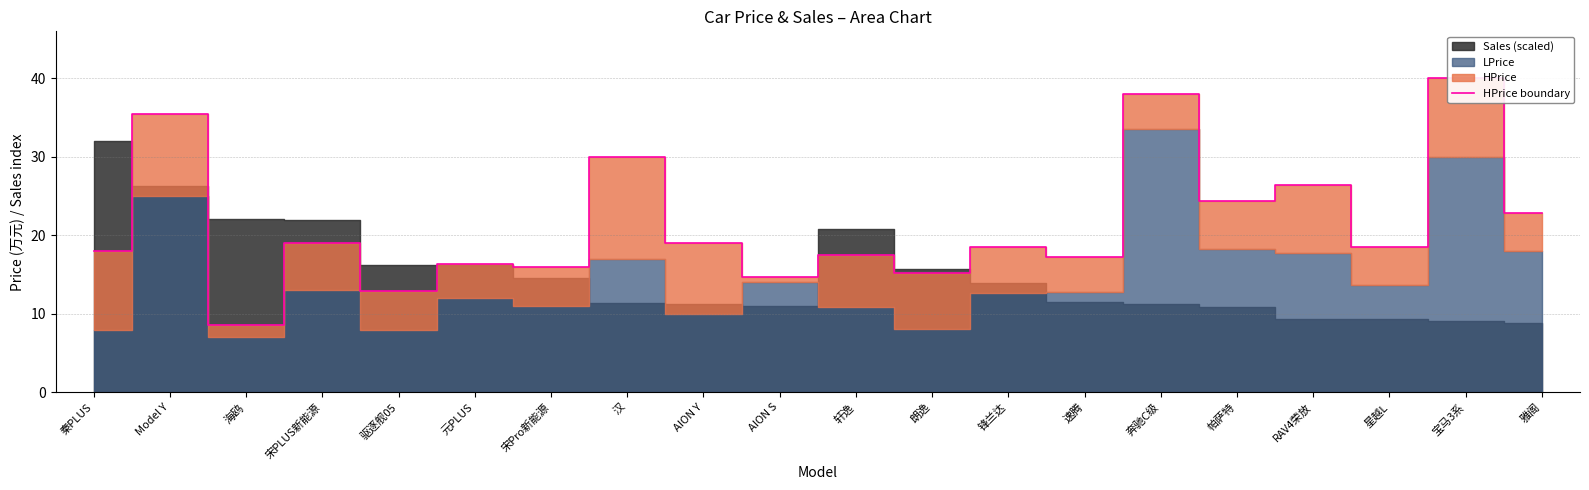

Reading right to left, extract all data points from this chart.

22.9	40.0	18.5	26.4	24.3	38.1	17.3	18.5	15.2	17.5	14.7	19.0	30.0	16.0	16.4	12.9	19.0	8.6	35.5	18.0